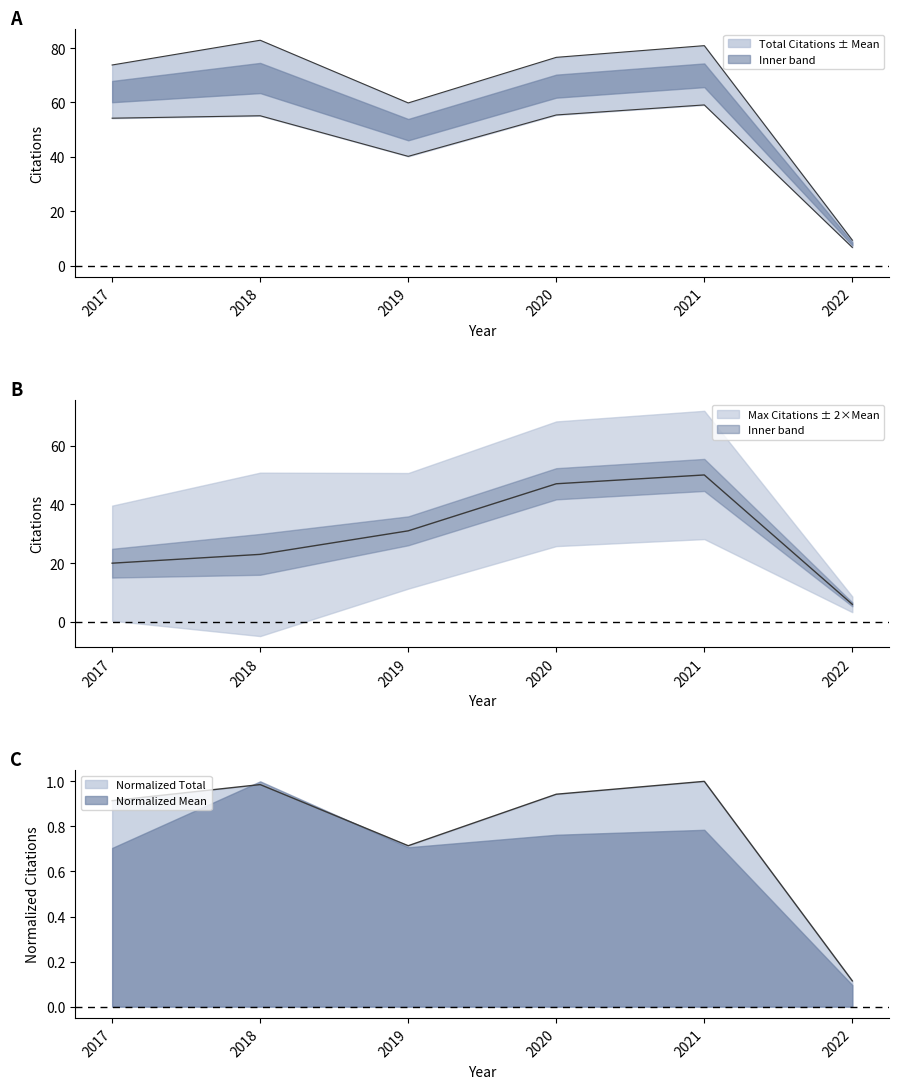

Is it true that Total Citations equals 59.1 at 2021?

True